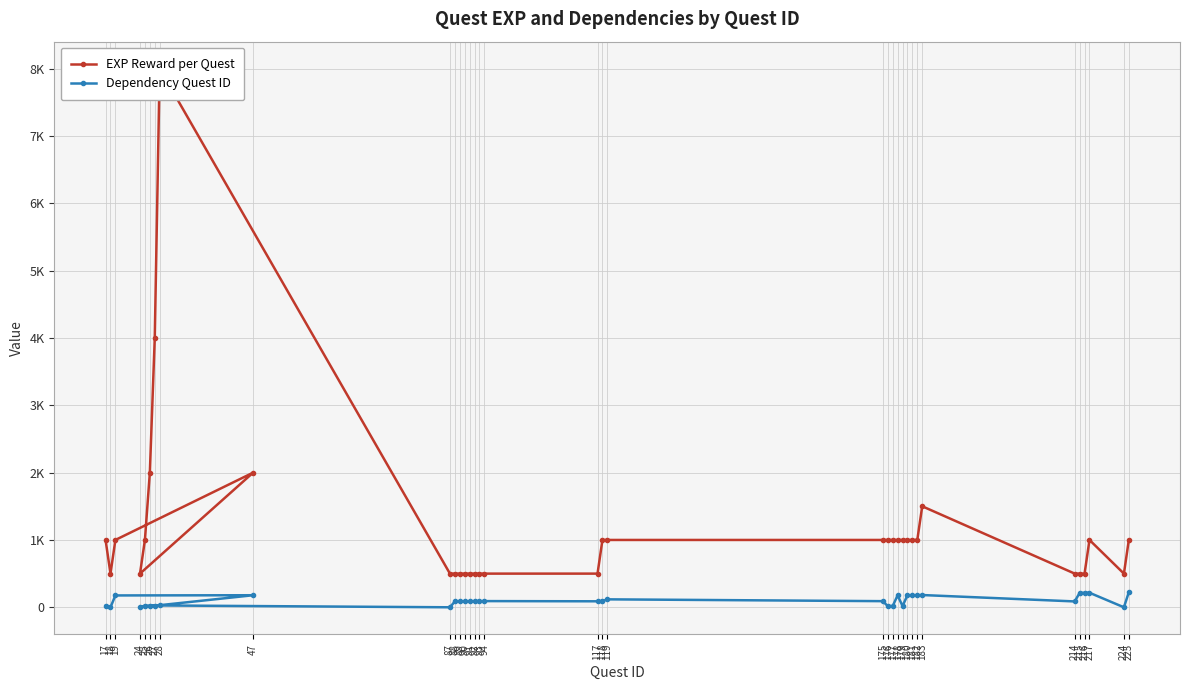

Reading left to right, list all the values displayed in this chart.

EXP Reward per Quest: 17=1000	18=500	19=1000	47=2000	24=500	25=1000	26=2000	27=4000	28=8000	87=500	88=500	89=500	90=500	91=500	92=500	93=500	94=500	117=500	118=1000	119=1000	175=1000	176=1000	177=1000	178=1000	179=1000	180=1000	181=1000	182=1000	183=1500	214=500	215=500	216=500	217=1000	224=500	225=1000
Dependency Quest ID: 17=18	18=0	19=176	47=179	24=0	25=24	26=25	27=26	28=27	87=0	88=87	89=88	90=89	91=90	92=91	93=90	94=92	117=89	118=92	119=118	175=91	176=17	177=19	178=177	179=19	180=178	181=178	182=178	183=182	214=87	215=214	216=215	217=216	224=0	225=224